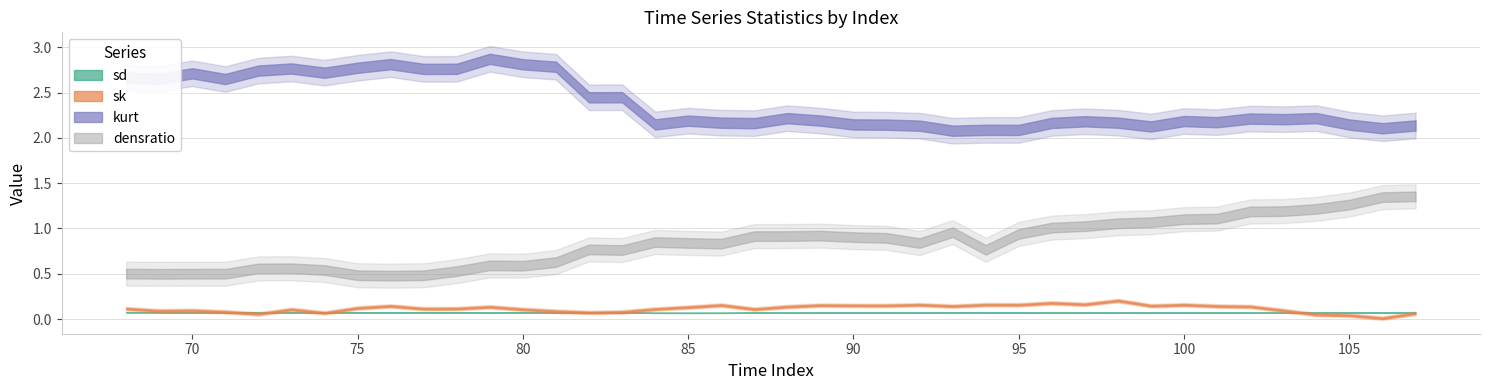

Which has a higher value, 74 or 104?

74